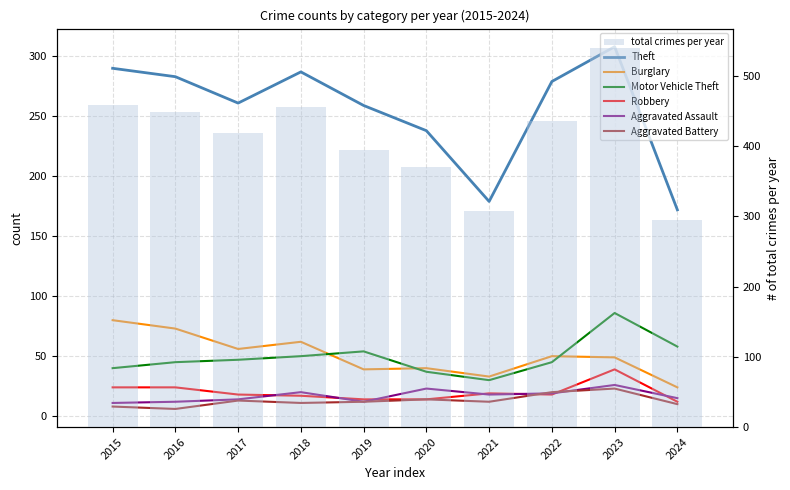

Reading left to right, what are all the values shown in this chart?

Theft: 2015=290	2016=283	2017=261	2018=287	2019=259	2020=238	2021=179	2022=279	2023=308	2024=172
Burglary: 2015=80	2016=73	2017=56	2018=62	2019=39	2020=40	2021=33	2022=50	2023=49	2024=24
Motor Vehicle Theft: 2015=40	2016=45	2017=47	2018=50	2019=54	2020=37	2021=30	2022=45	2023=86	2024=58
Robbery: 2015=24	2016=24	2017=18	2018=17	2019=14	2020=14	2021=19	2022=18	2023=39	2024=12
Aggravated Assault: 2015=11	2016=12	2017=14	2018=20	2019=12	2020=23	2021=18	2022=19	2023=26	2024=15
Aggravated Battery: 2015=8	2016=6	2017=13	2018=11	2019=12	2020=14	2021=12	2022=20	2023=23	2024=10